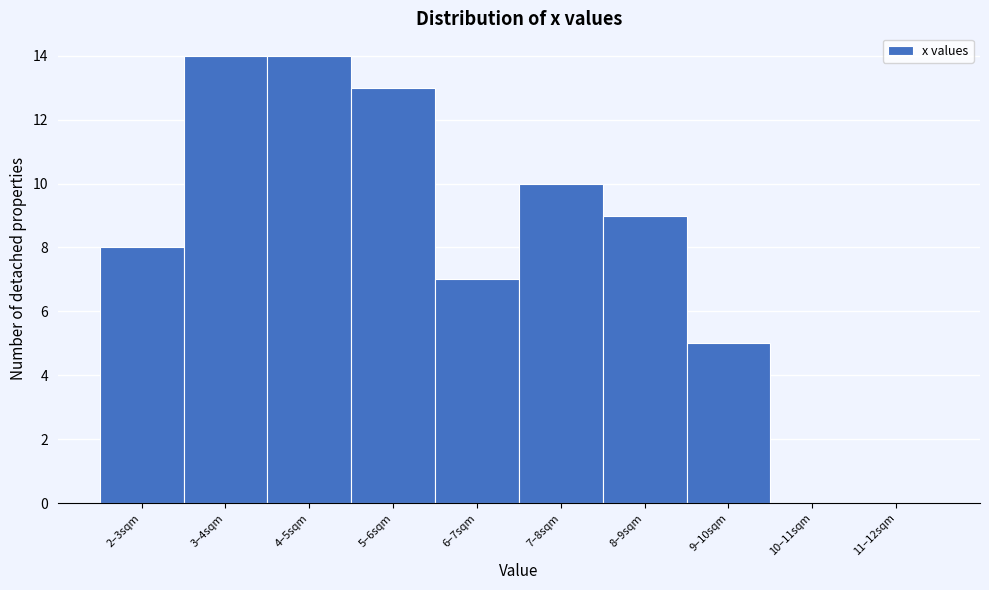

Reading left to right, what are all the values shown in this chart?

2–3sqm=8	3–4sqm=14	4–5sqm=14	5–6sqm=13	6–7sqm=7	7–8sqm=10	8–9sqm=9	9–10sqm=5	10–11sqm=0	11–12sqm=0